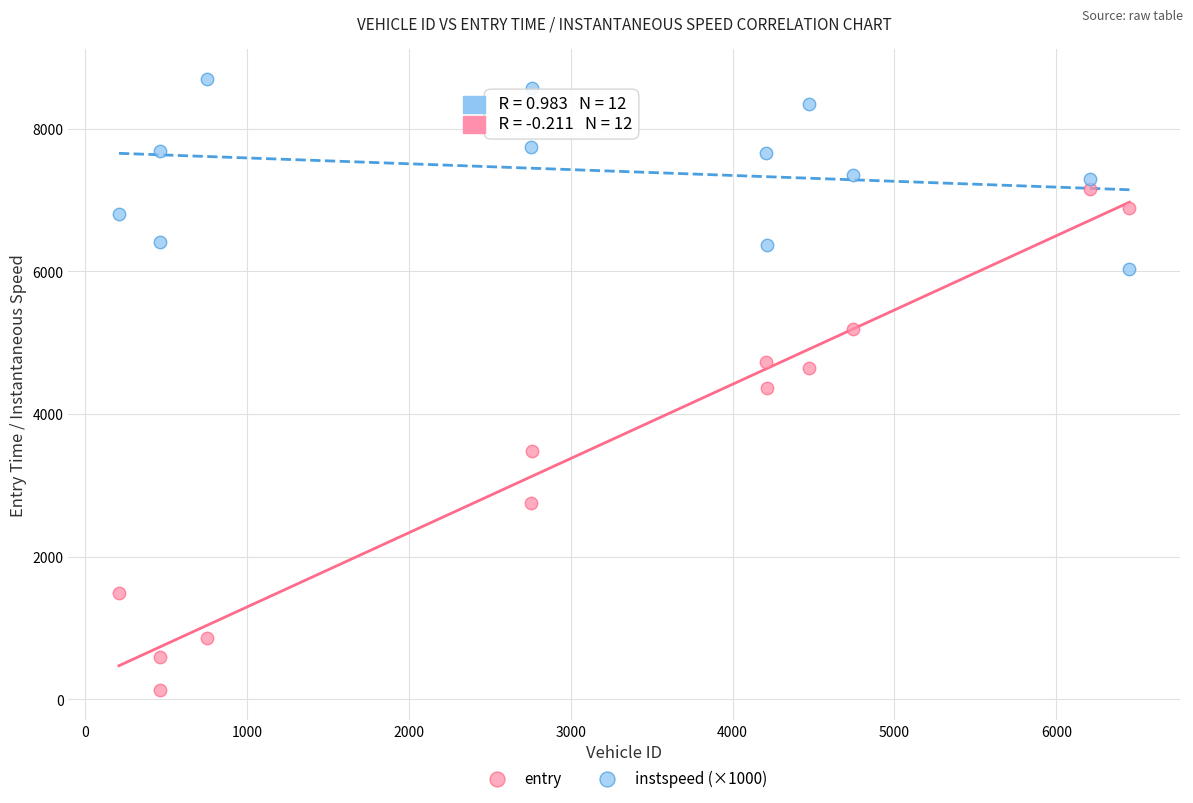

In the entry series, what Y value is closest to 3648?

3479.6